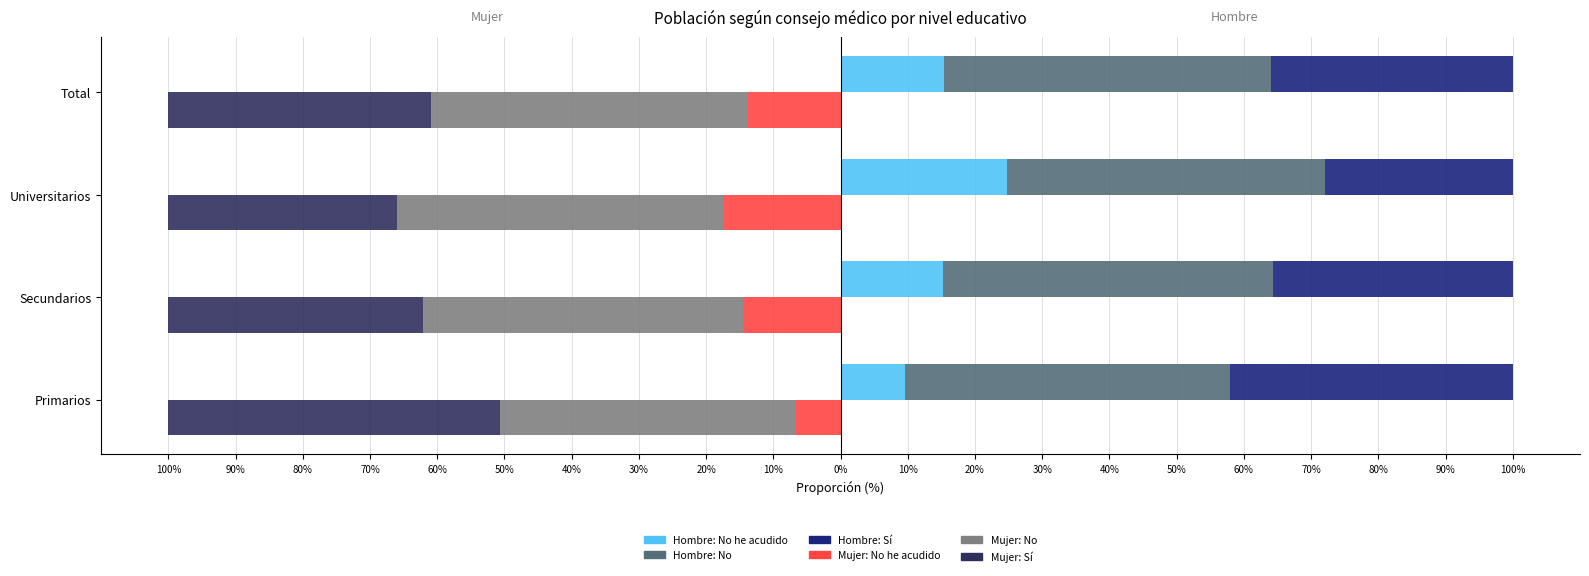

What are all the series names shown in the legend?

Hombre: No he acudido, Hombre: No, Hombre: Sí, Mujer: No he acudido, Mujer: No, Mujer: Sí